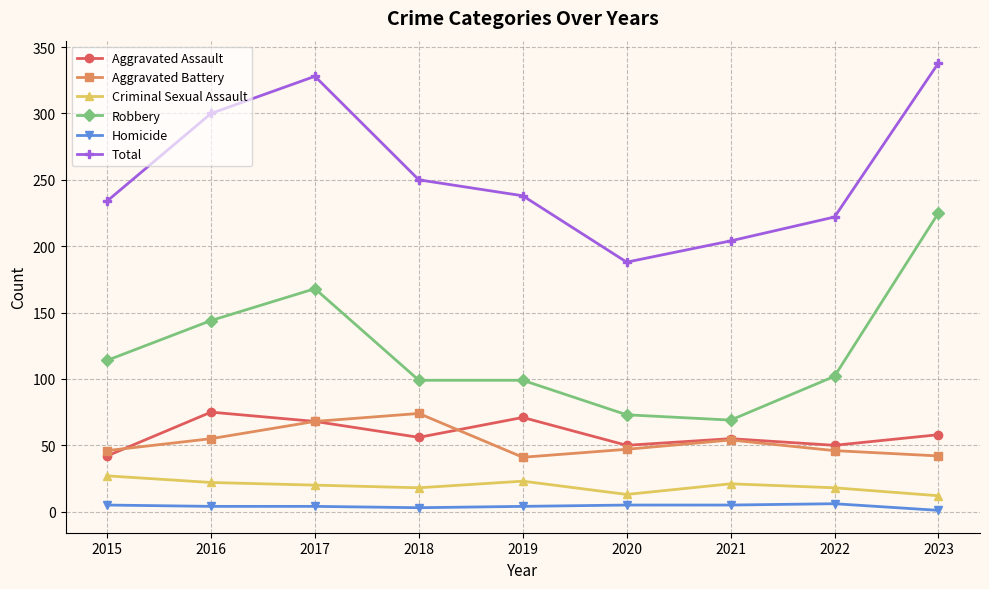

Between 2018 and 2023, which series saw the biggest shift?

Robbery